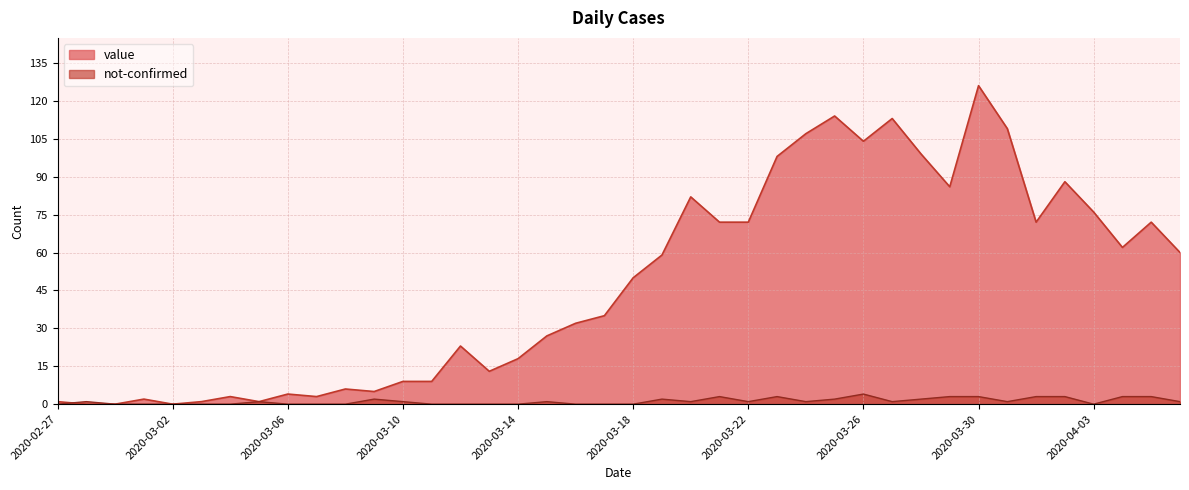

At 2020-03-14, list the series in order from smallest to largest.

not-confirmed, value